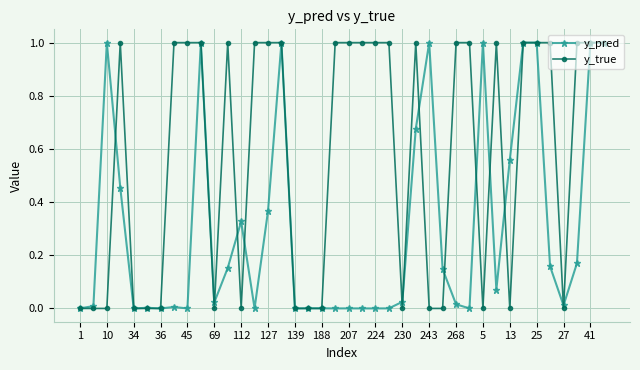

List the series in order of their overall mean, lowest first.

y_pred, y_true